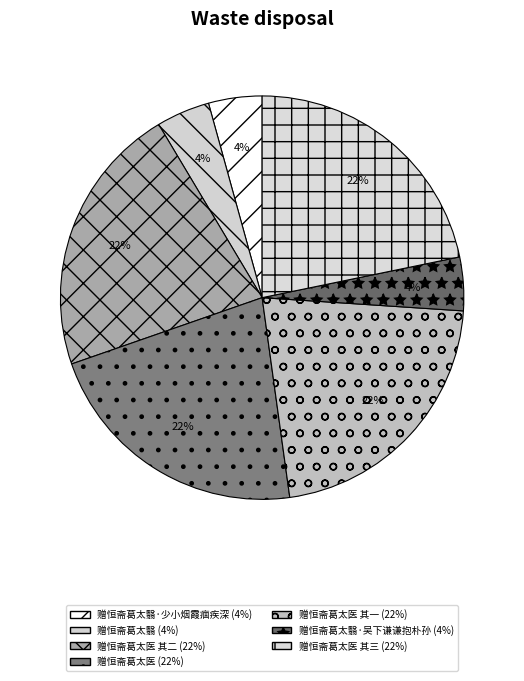

How many segments does this pie chart have?

7